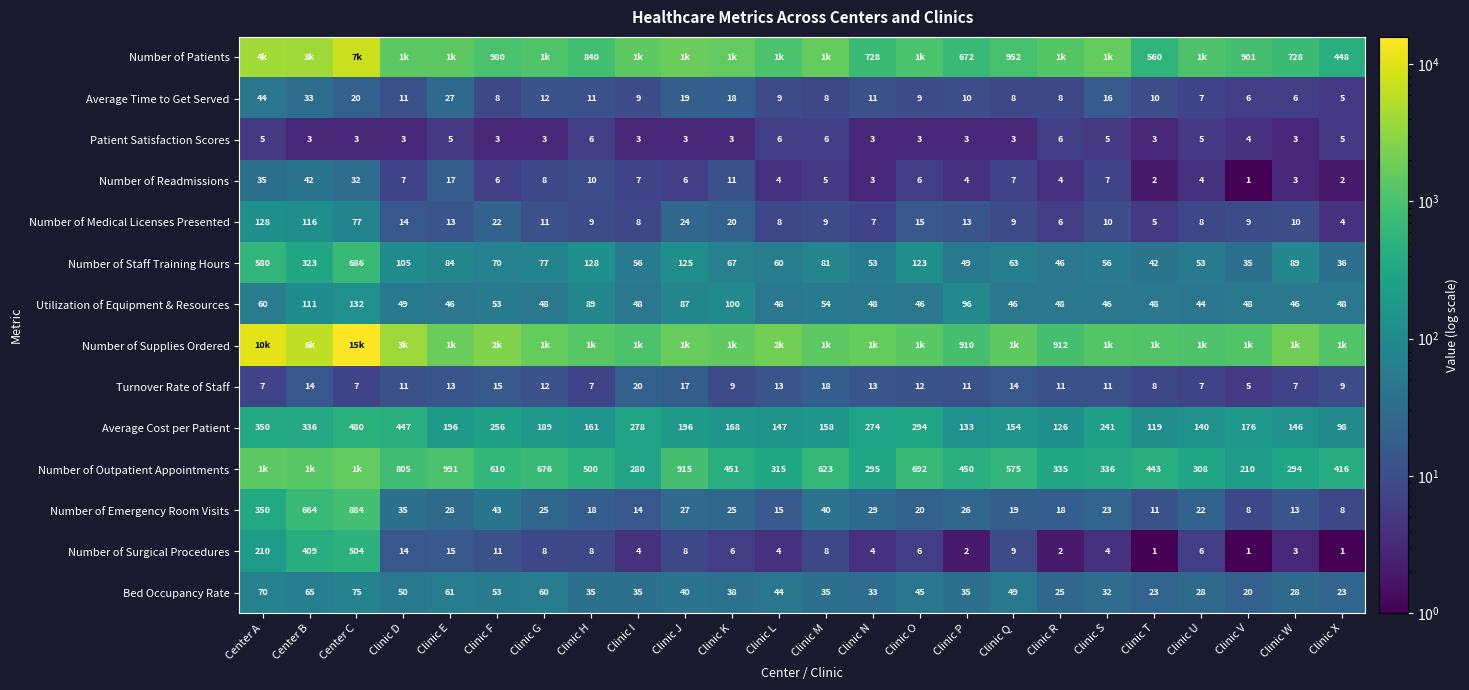

The value of Number of Surgical Procedures at Clinic G is 8. True or false?

True